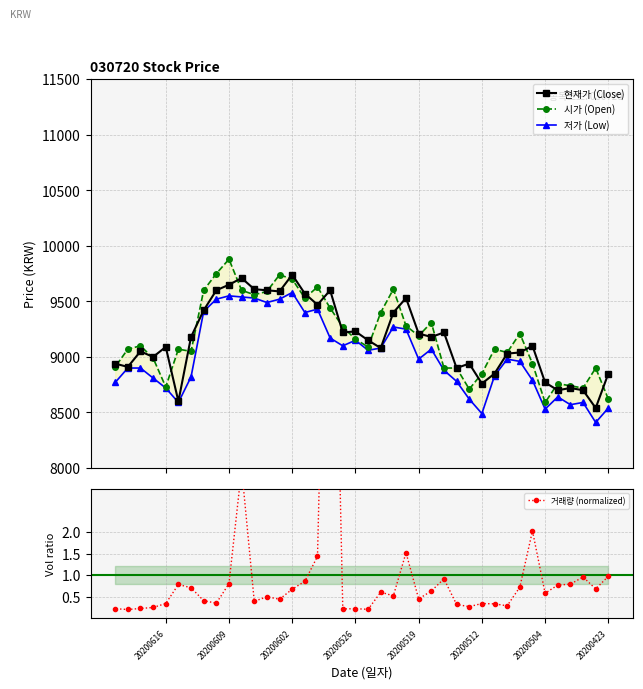

What is the maximum value for 현재가 (Close)?

9740